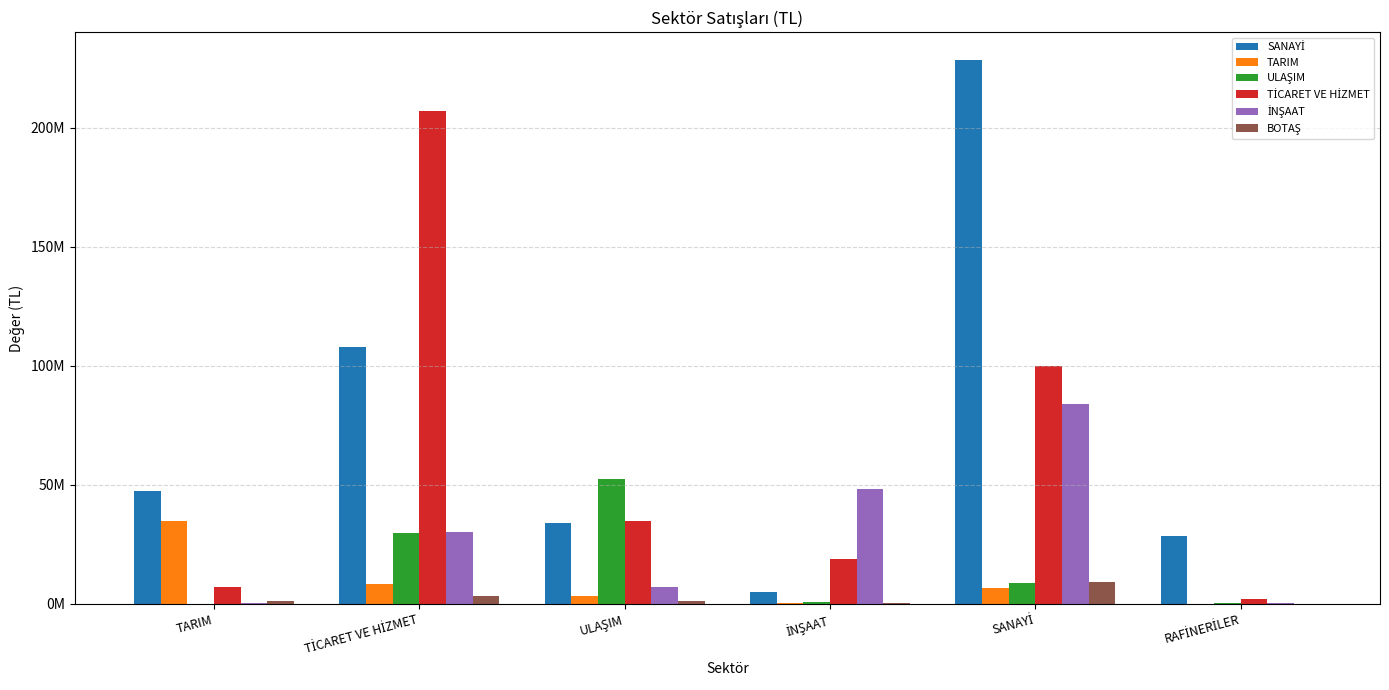

What is the difference between the maximum and minimum values in the BOTAŞ series?

9283710.2